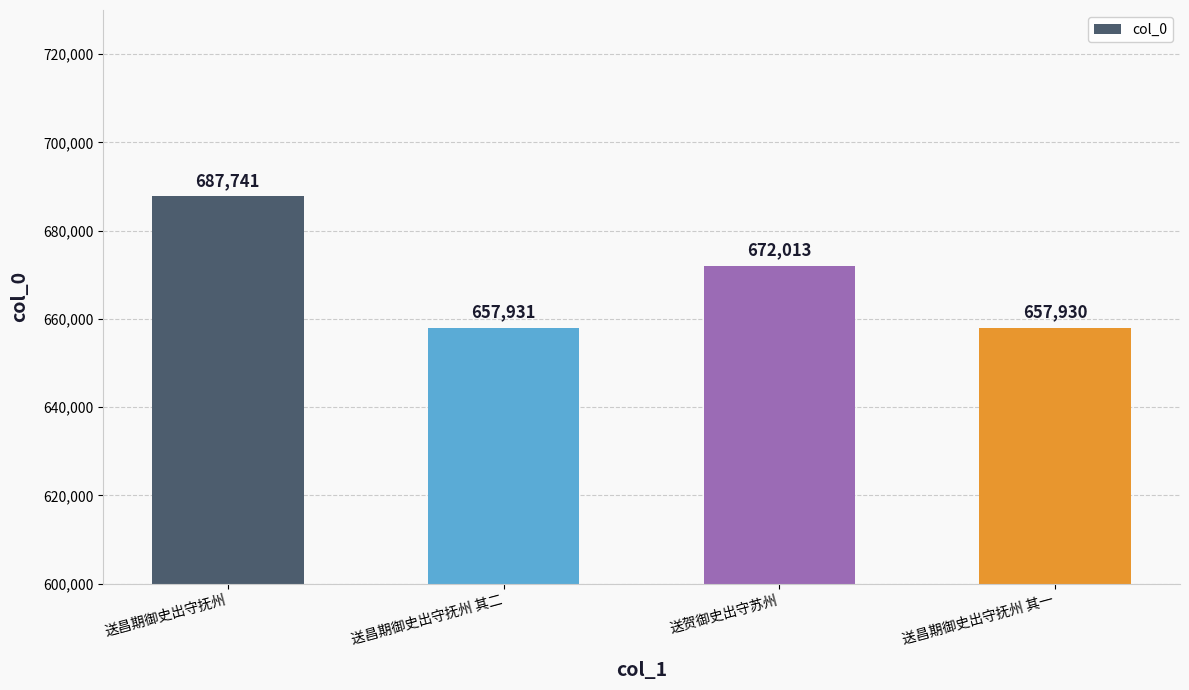

The value at 送昌期御史出守抚州 其二 is 657931. True or false?

True